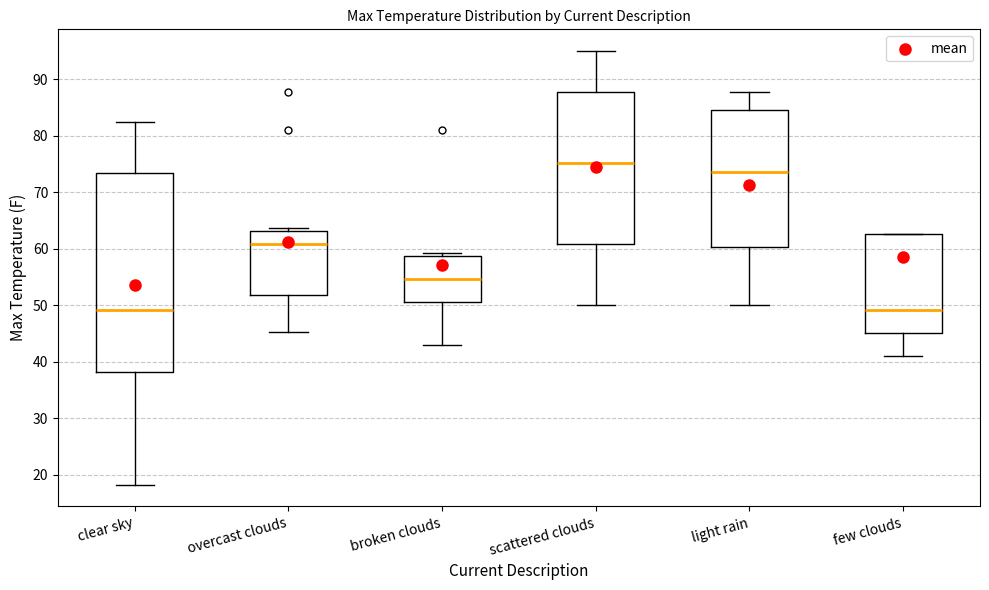

Comparing the boxes themselves (not the whiskers), which one is the tallest?

clear sky